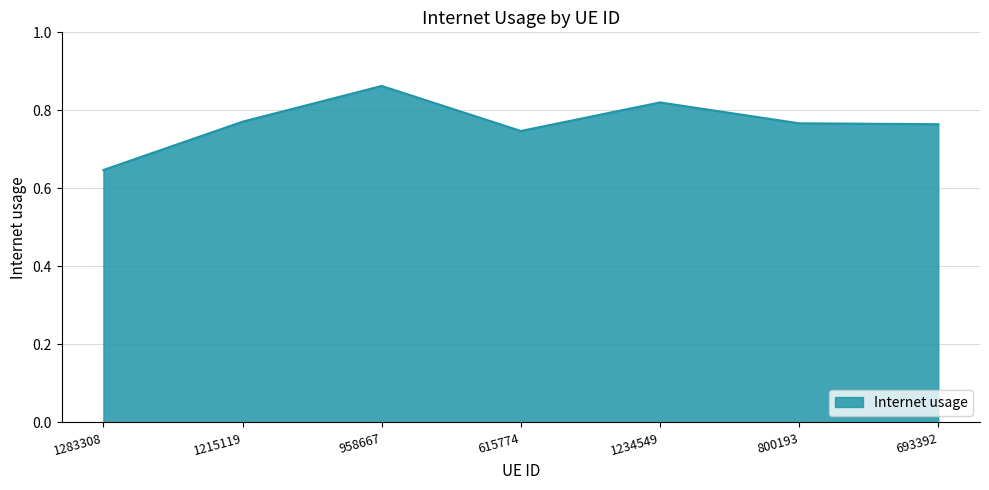

Which has a higher value, 1283308 or 1215119?

1215119